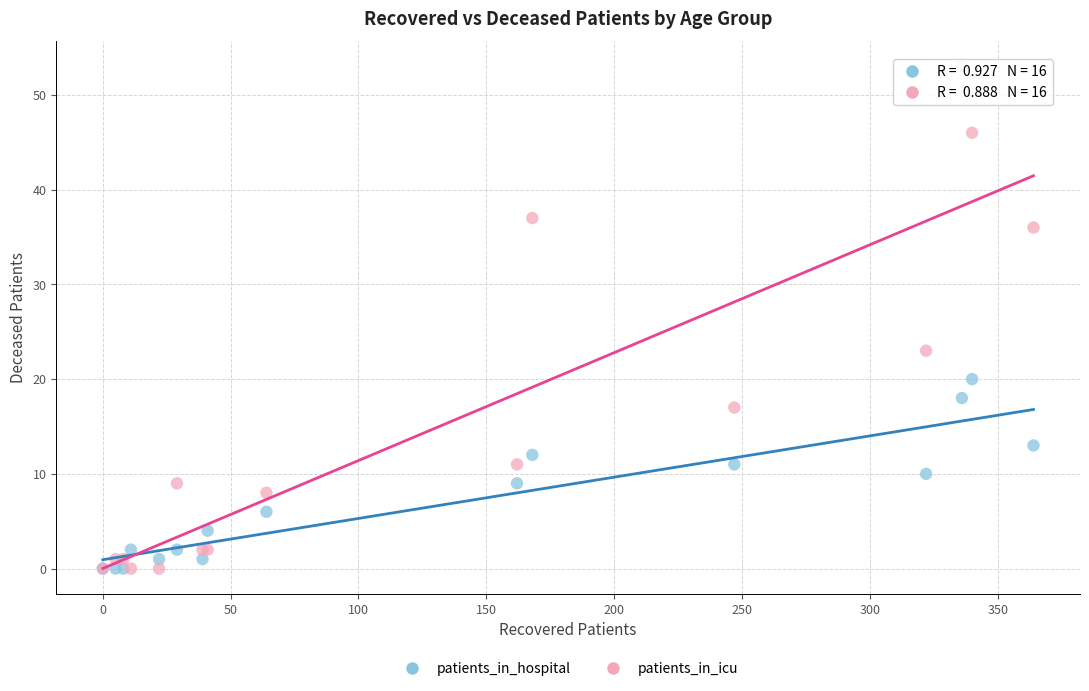

In the patients_in_icu series, what Y value is closest to 26?

23